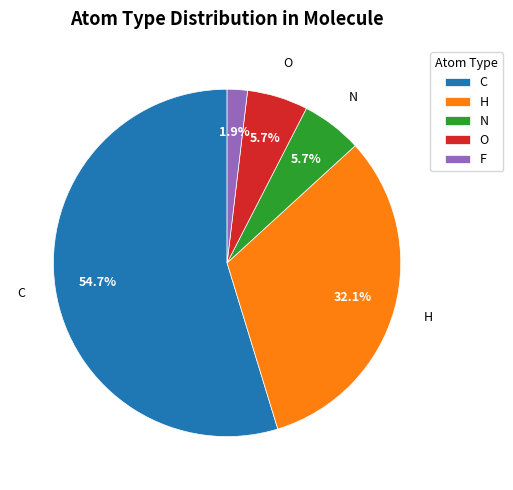

Between O and F, which is larger?

O